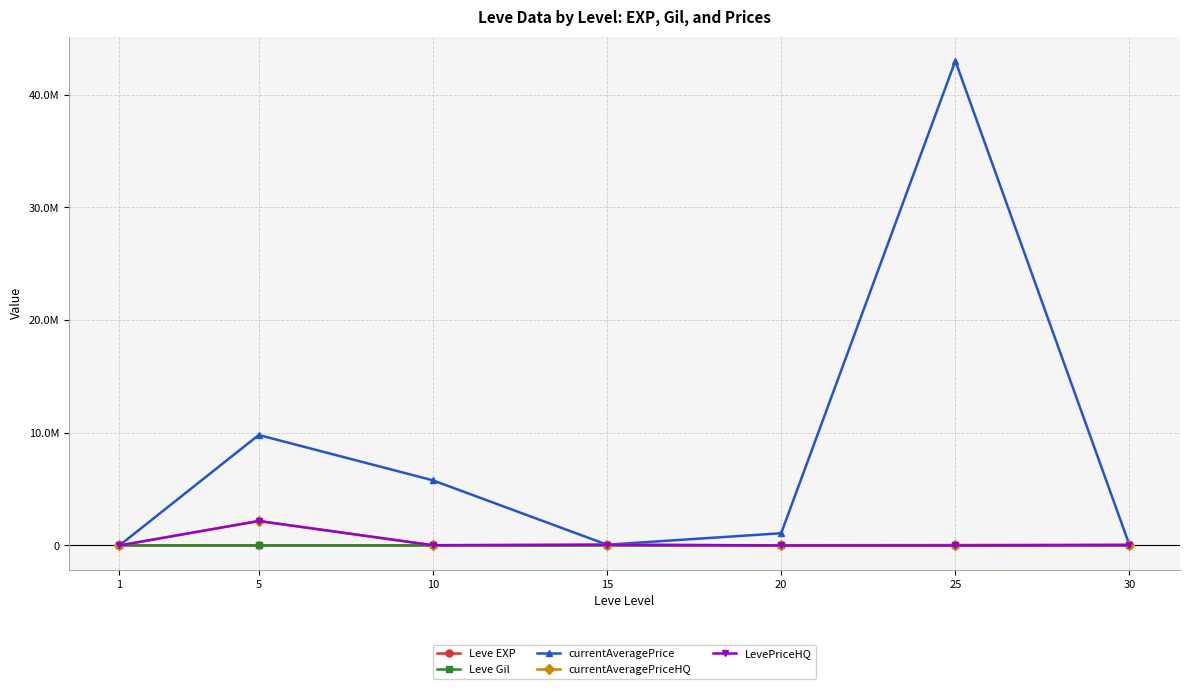

True or false: LevePriceHQ has a value of 20999.0 at 10.

True